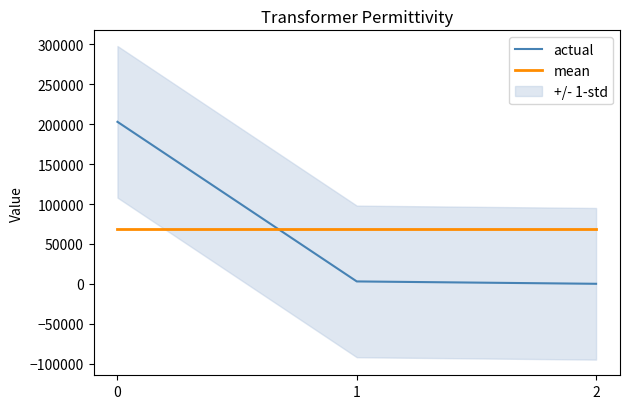

Reading left to right, transcribe all the data shown in this chart.

actual: 0=202996.5	1=2960.3	2=0.5
mean: 0=68652.4	1=68652.4	2=68652.4